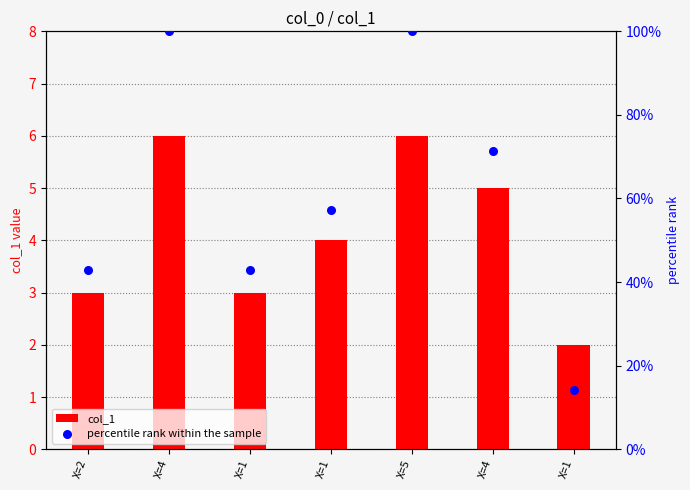

Which series contains the highest Y value?

percentile rank within the sample